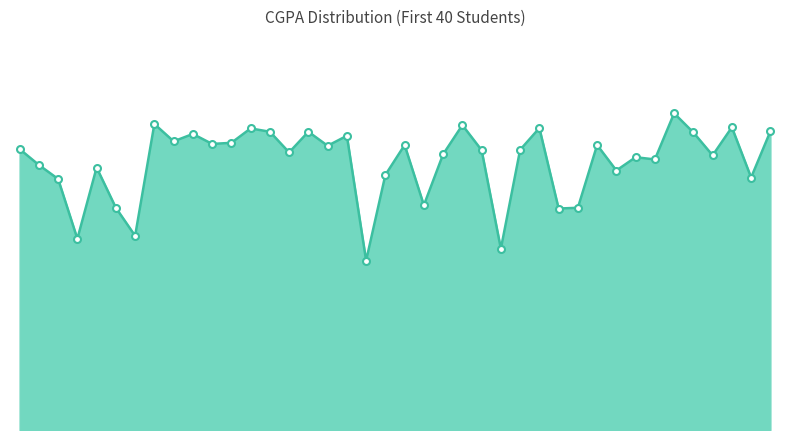

At which category does the data reach its first local peak?

5